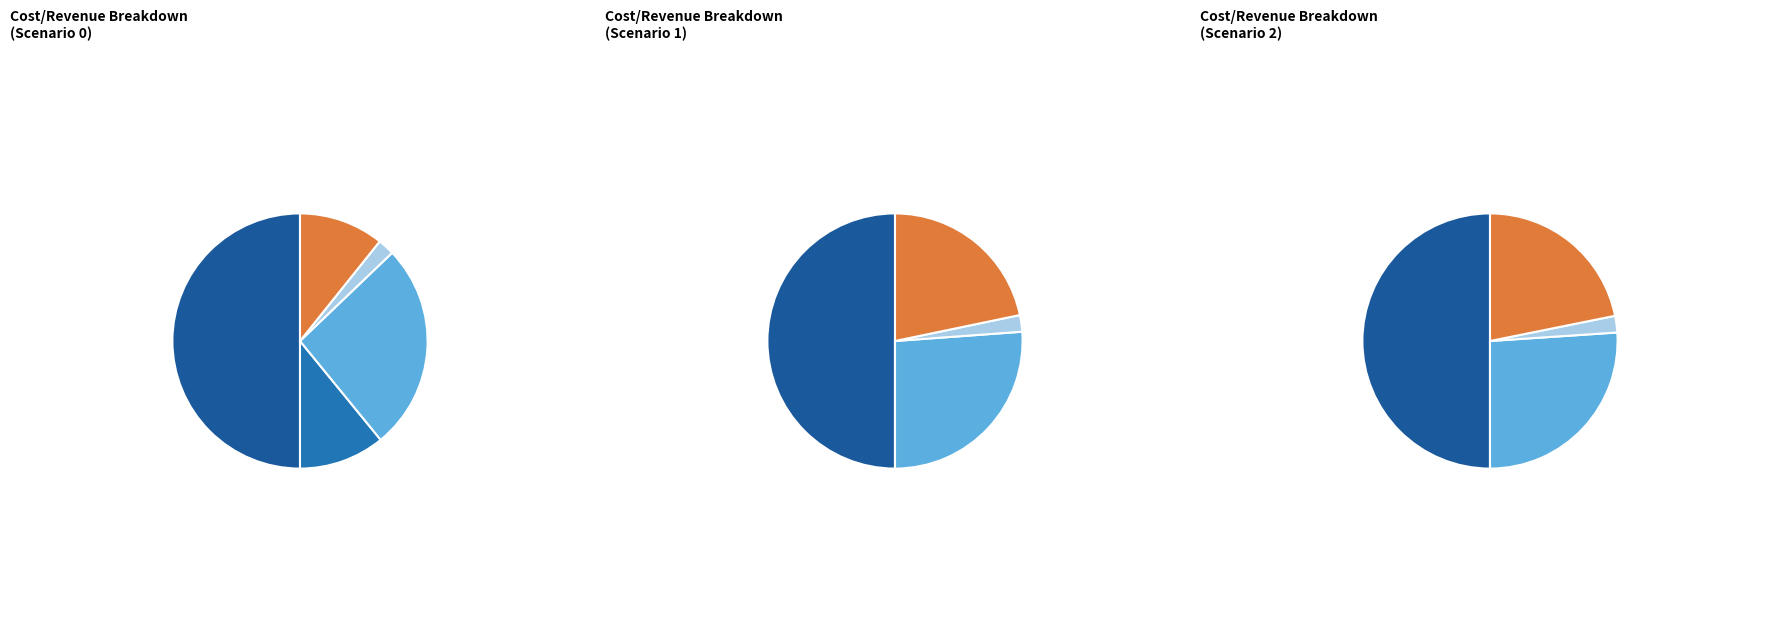

How many slices are in this pie chart?

5